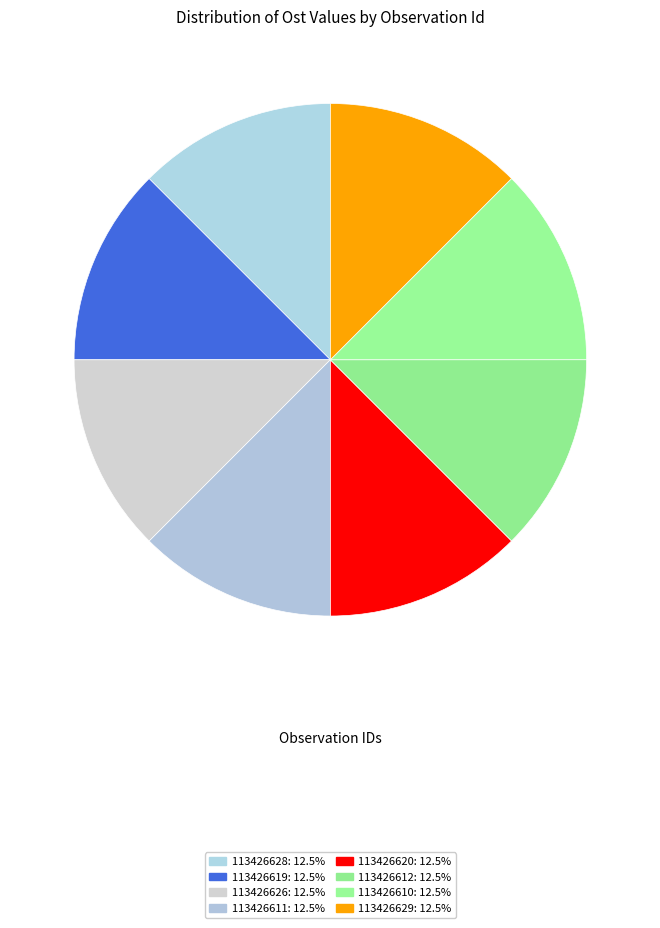

Which slice is the largest?

113426619